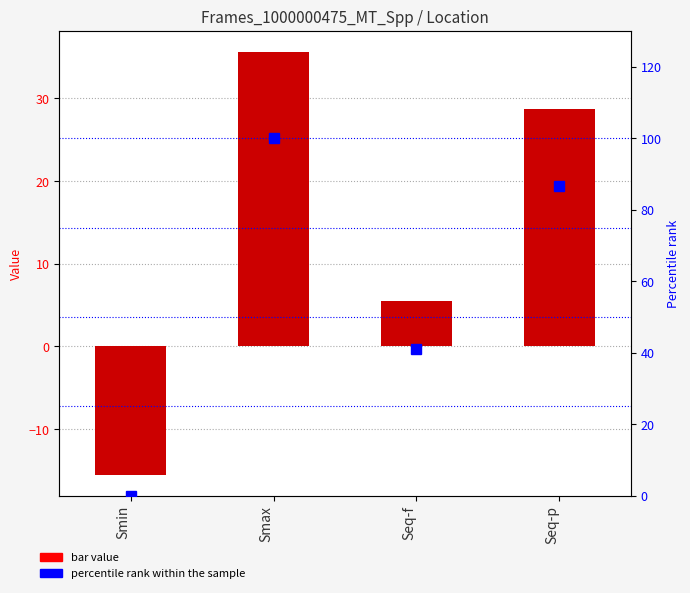

Reading right to left, transcribe all the data shown in this chart.

Frames_1000000475_MT_Spp: 28.7	5.5	35.6	-15.5
percentile rank within the sample: 86.5	41.0	100.0	0.0